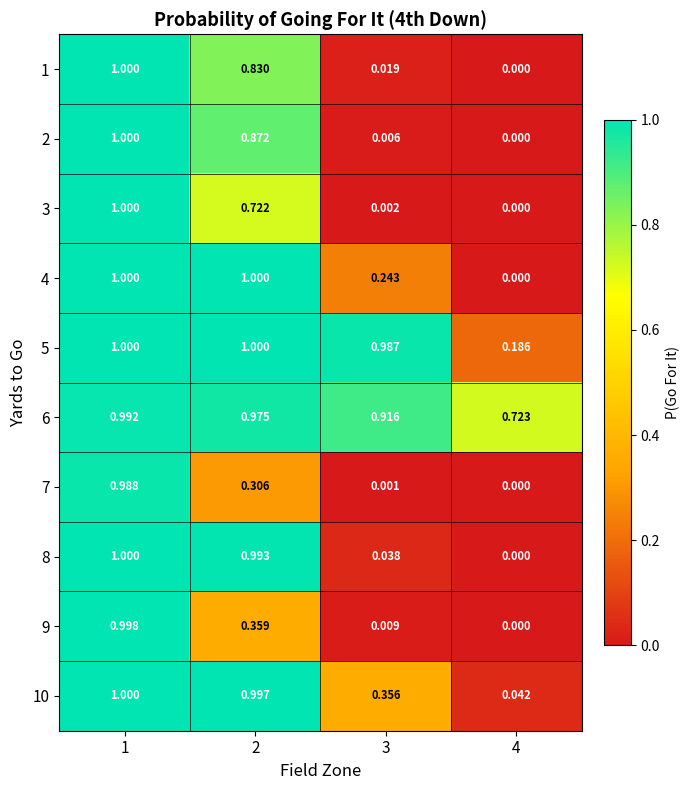

Which series changed the most between 3 and 4?

5